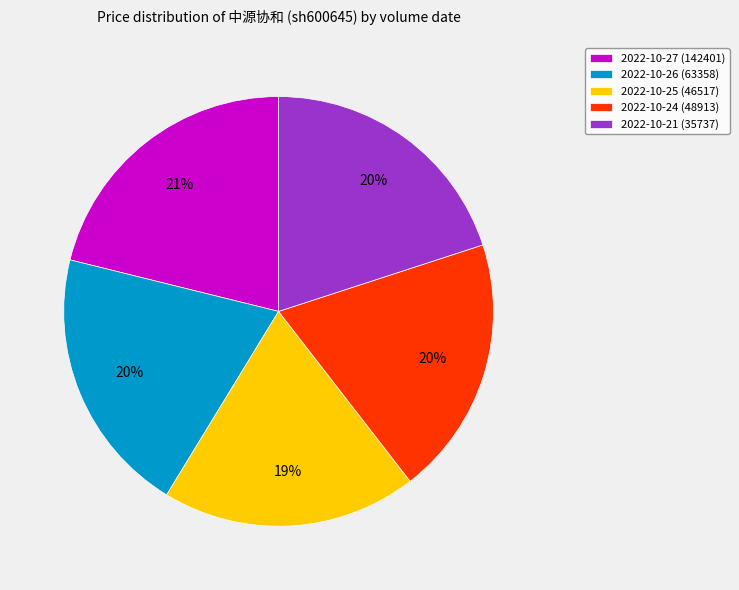

To the nearest percent, what is the difference between the 2022-10-26 (63358) and 2022-10-25 (46517) slice percentages?

1%